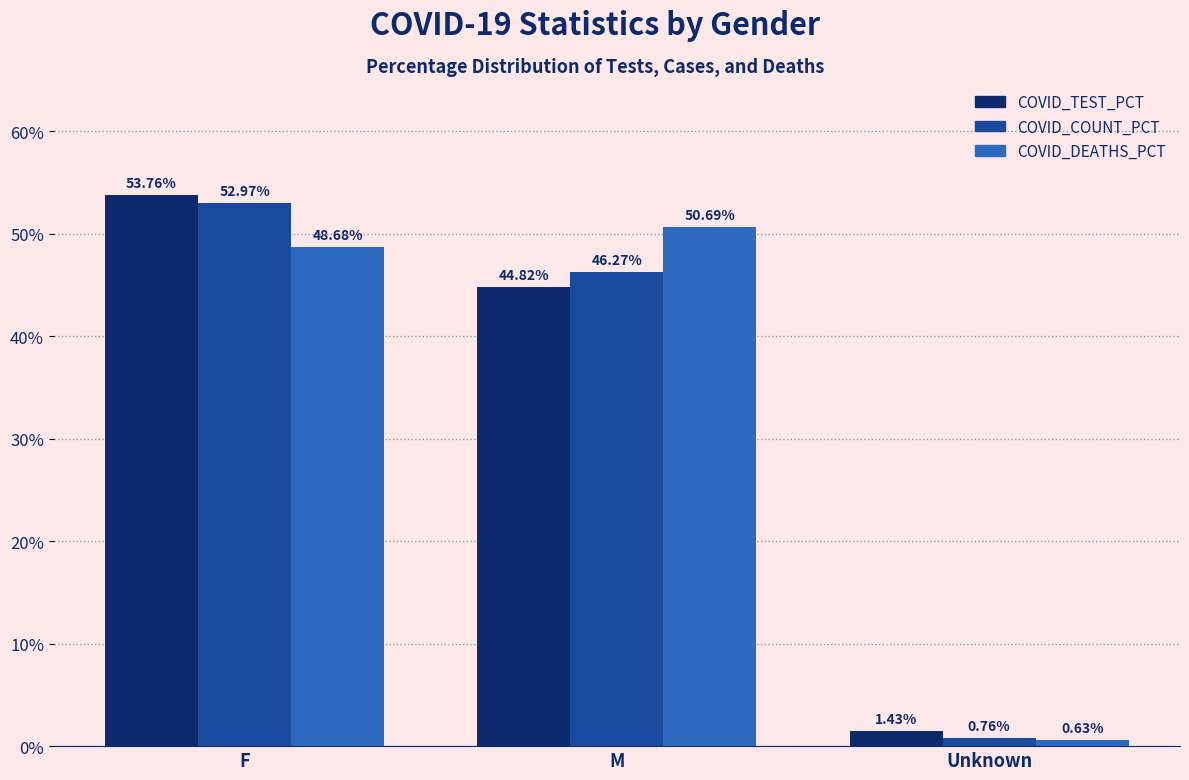

What is the total value across all series at F?

155.4